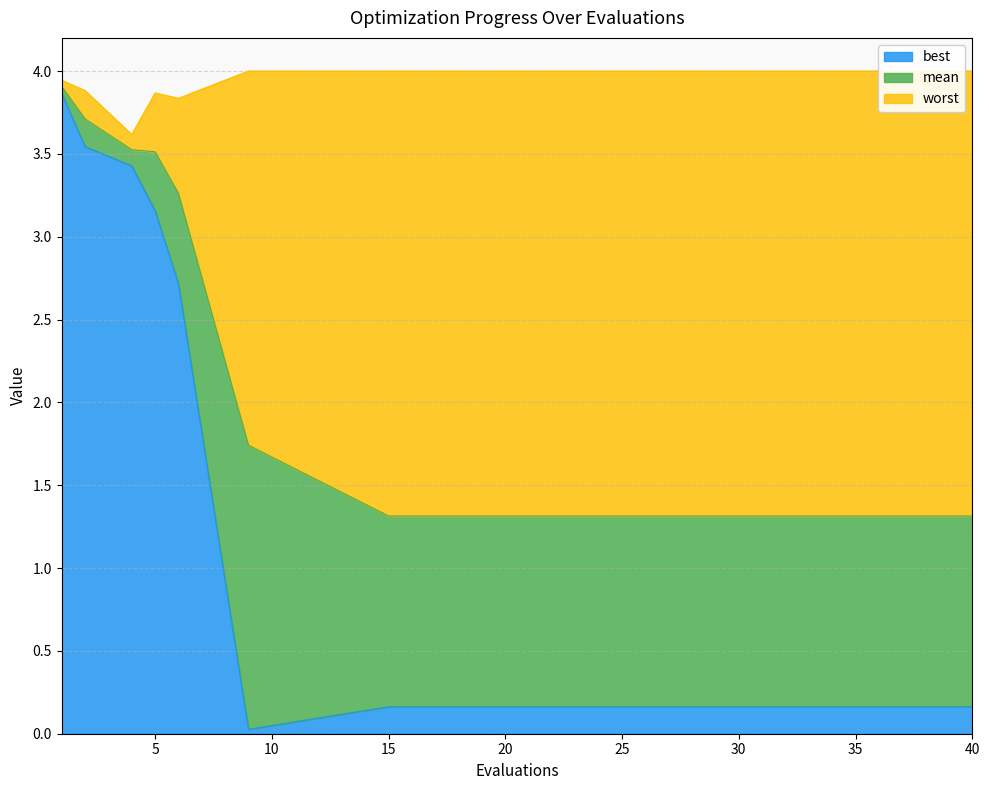

True or false: best has a value of 0.2 at 37.

True